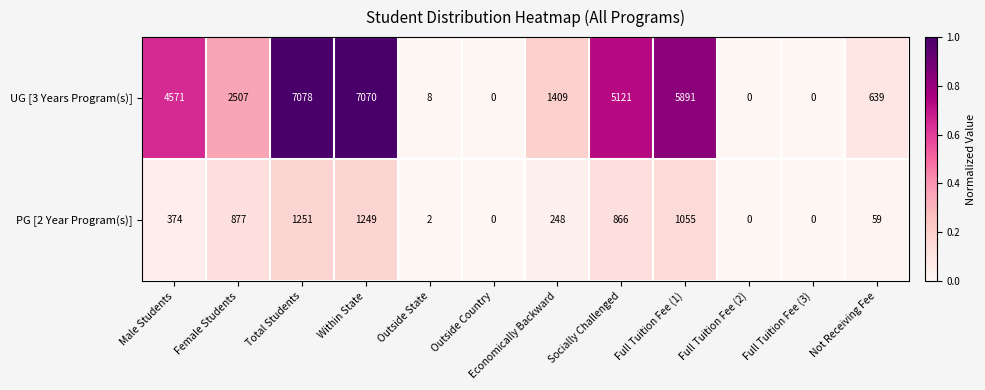

Which series changed the most between Within State and Socially Challenged?

UG [3 Years Program(s)]